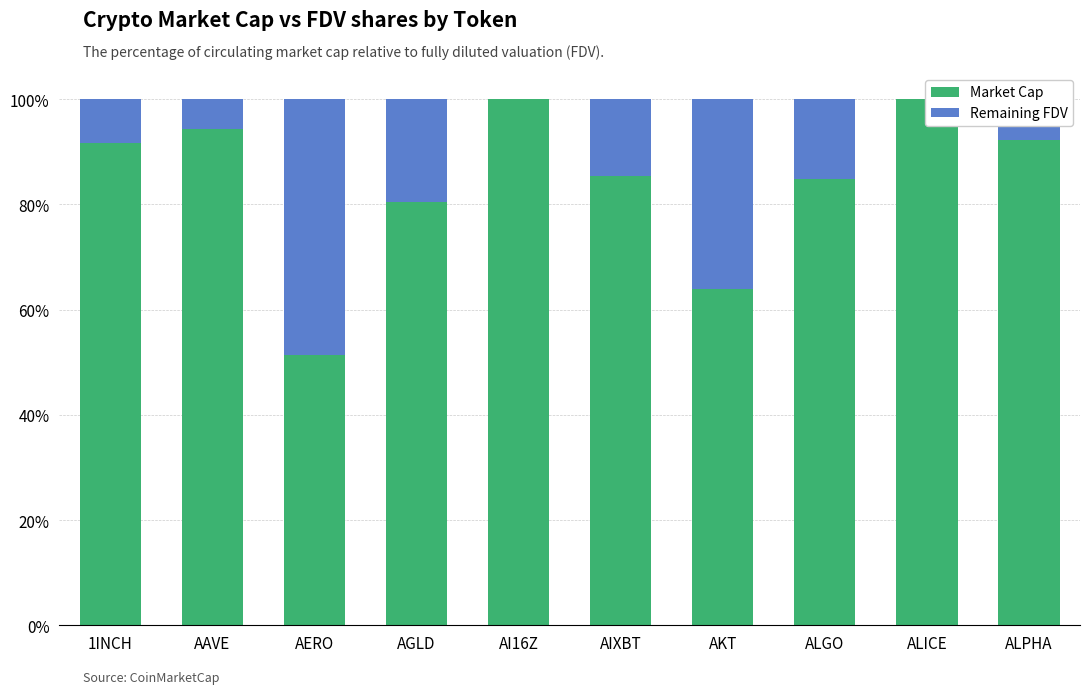

What is the sum of the Market Cap values at AKT and AERO?

115.3